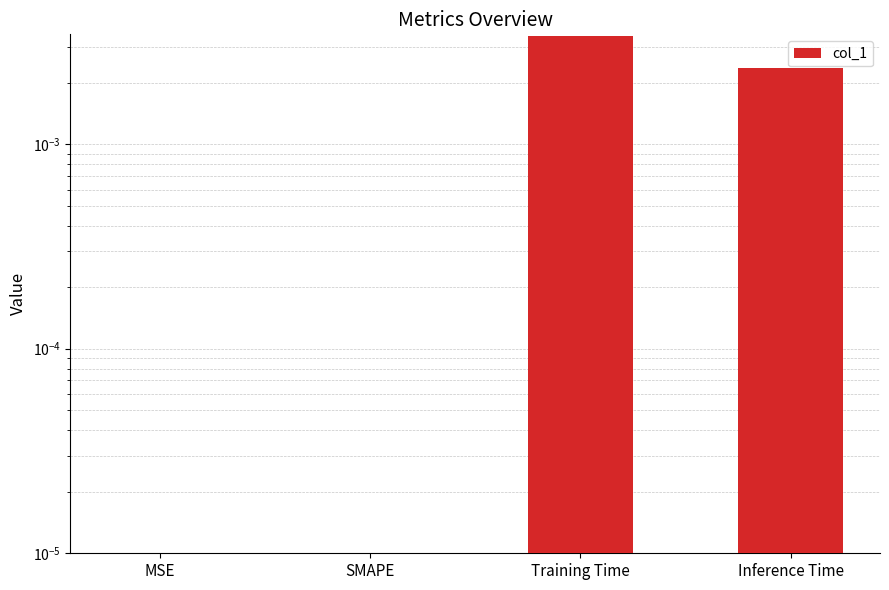

Are the bars horizontal?

No